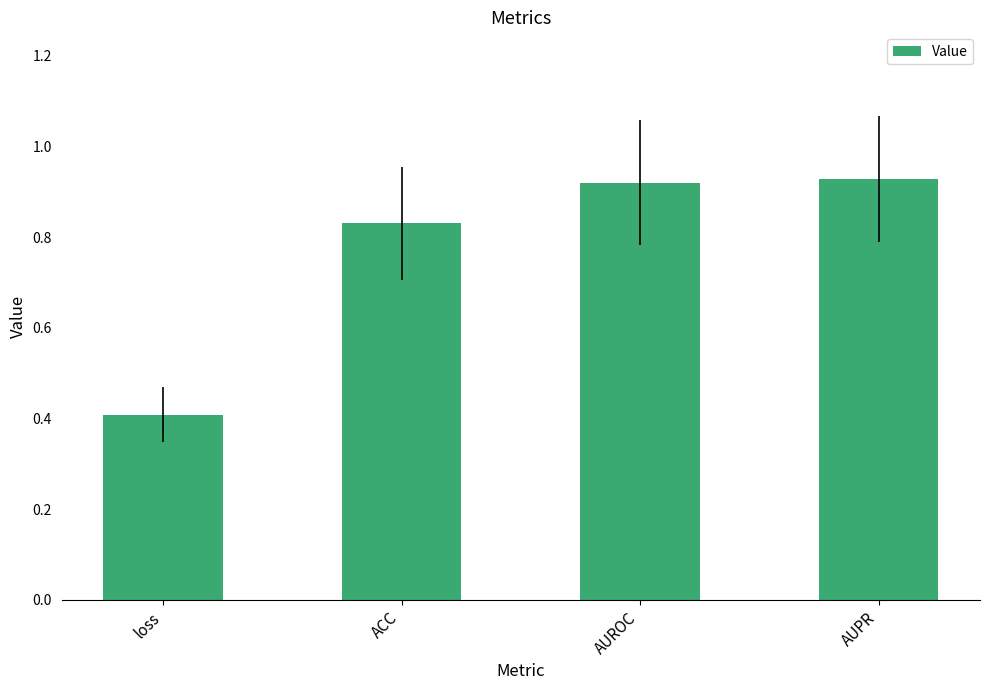

What position from the left is AUROC?

3